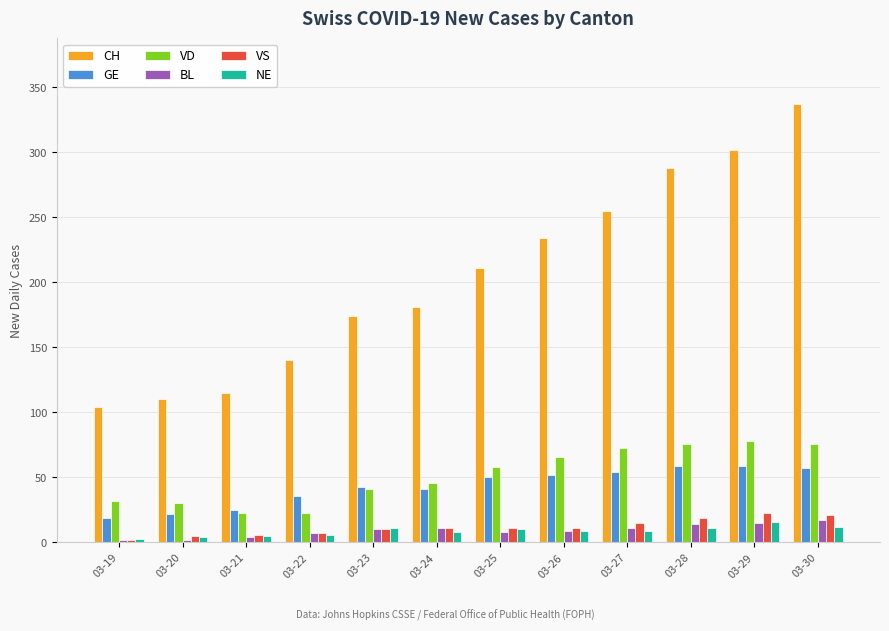

How many groups of bars are there?

12